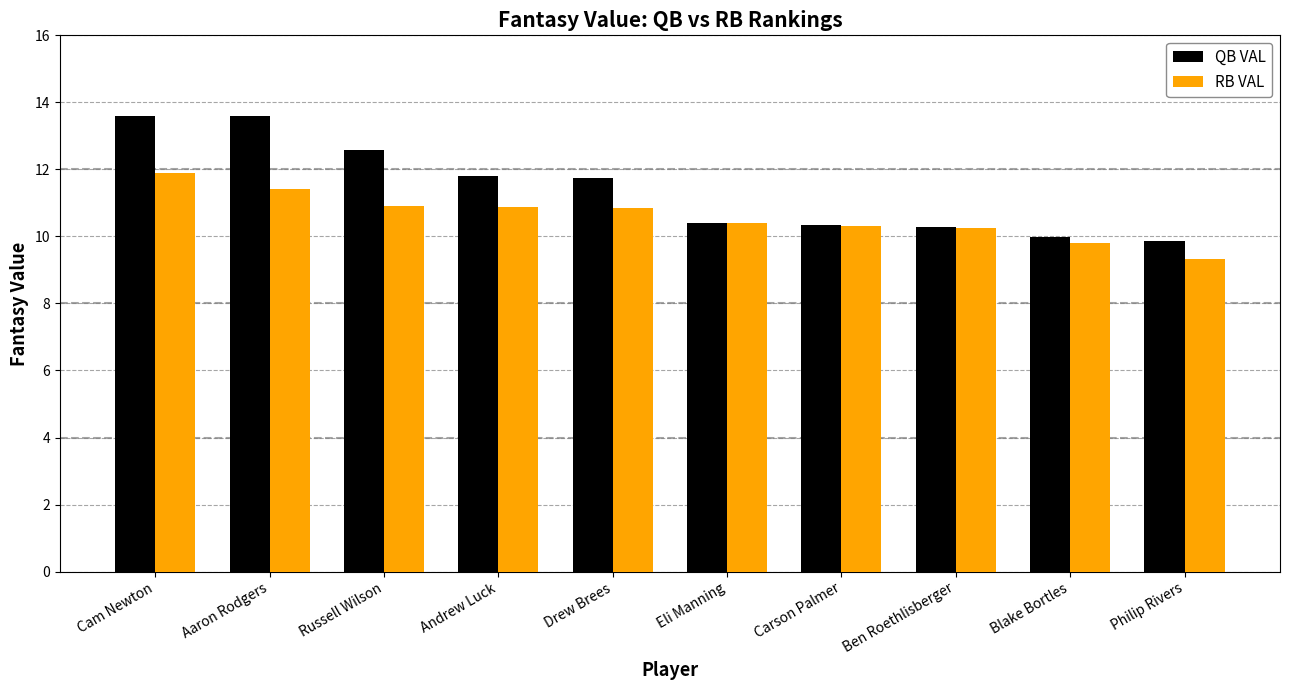

What is the average value of the QB VAL series?

11.4